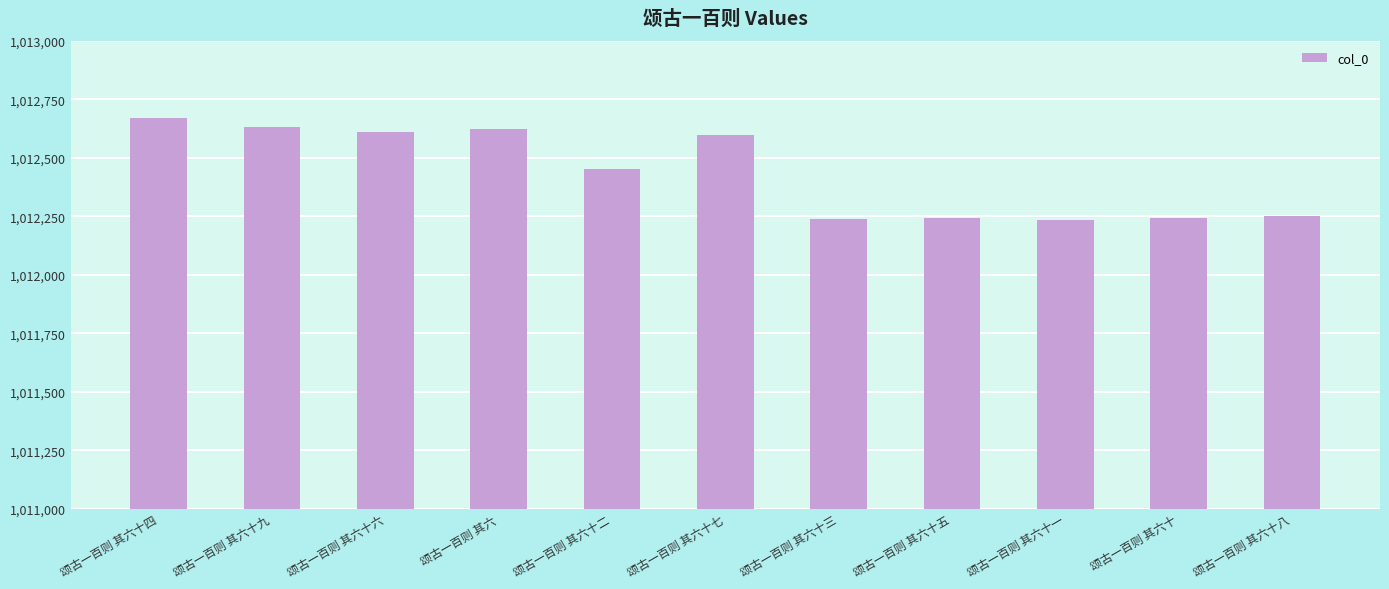

What value does the data have at 颂古一百则 其六十八, to the nearest 10?

1012250